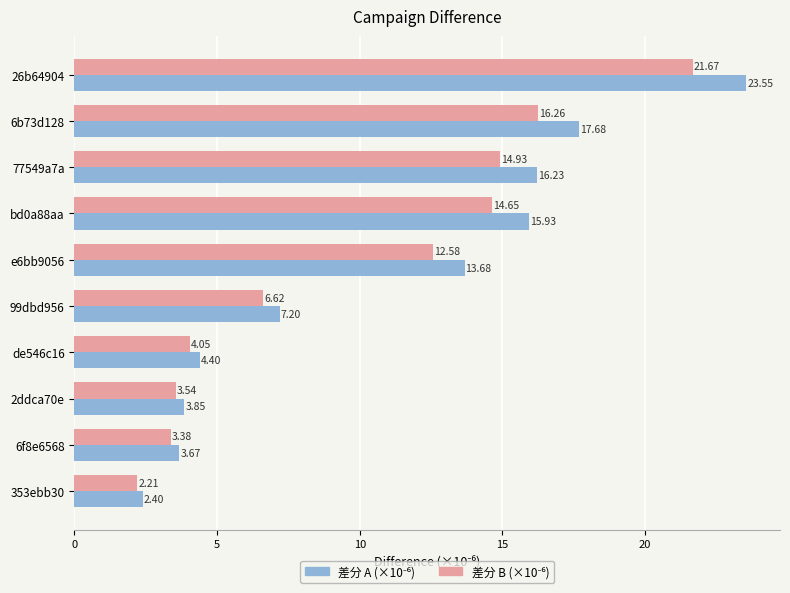

How many distinct data groups are displayed?

2